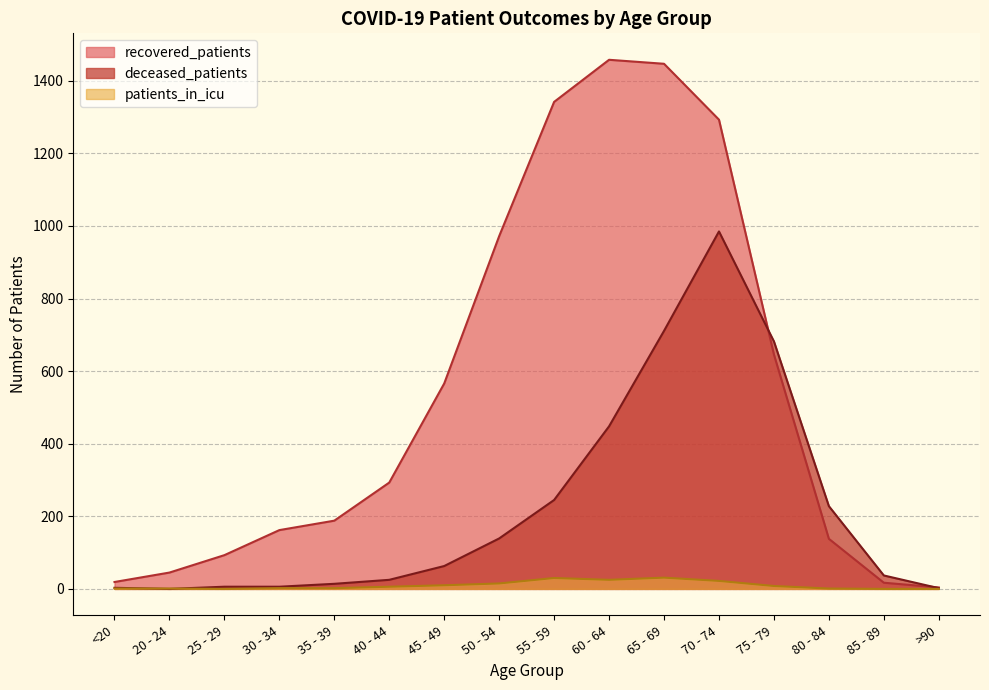

What are all the series names shown in the legend?

recovered_patients, deceased_patients, patients_in_icu